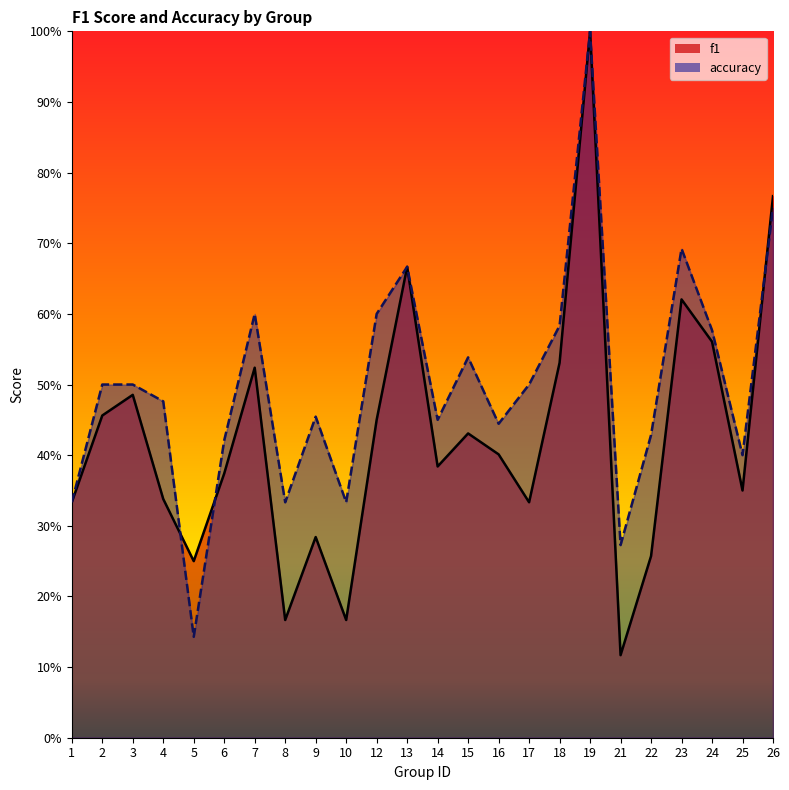

How many times do accuracy and f1 cross each other?

3